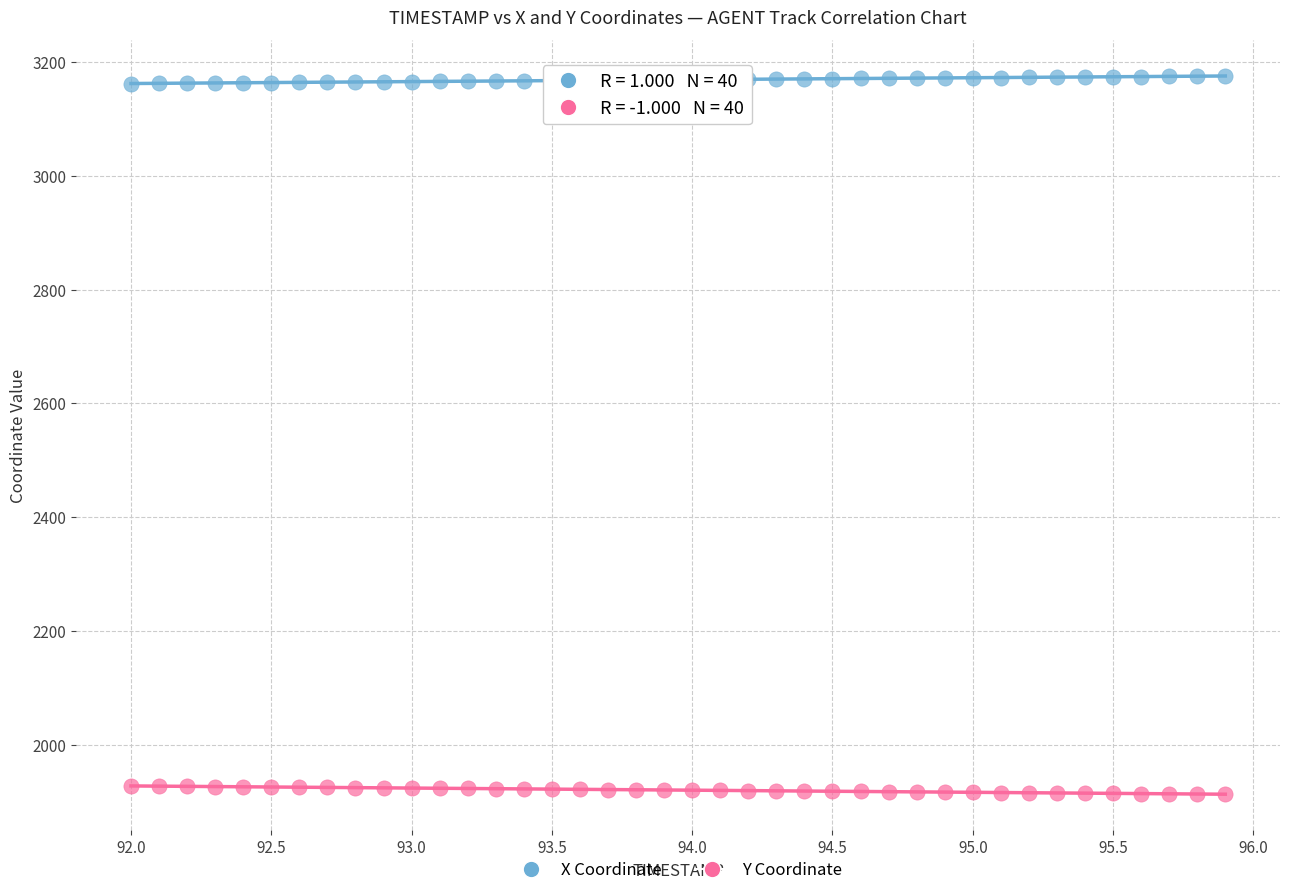

Across all data points, what is the range of Y values (max minus min)?

1262.3